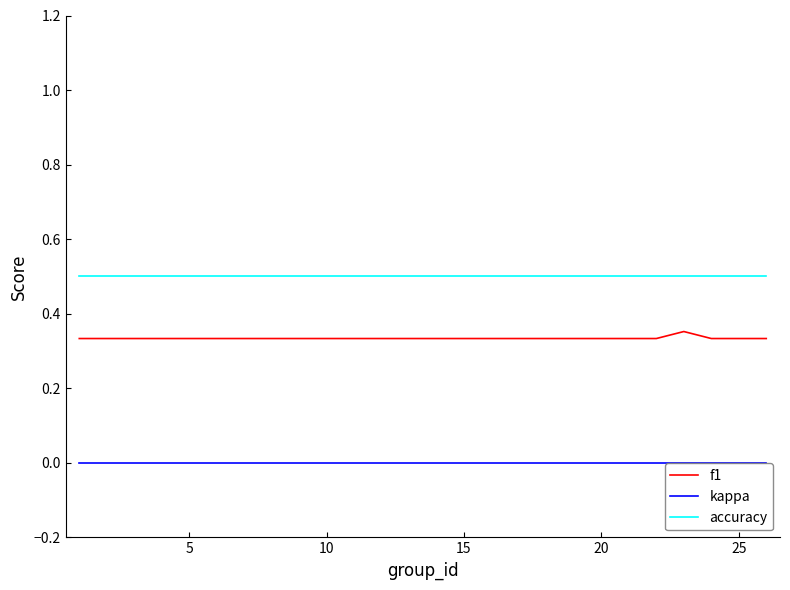

True or false: accuracy and kappa cross at least once.

False